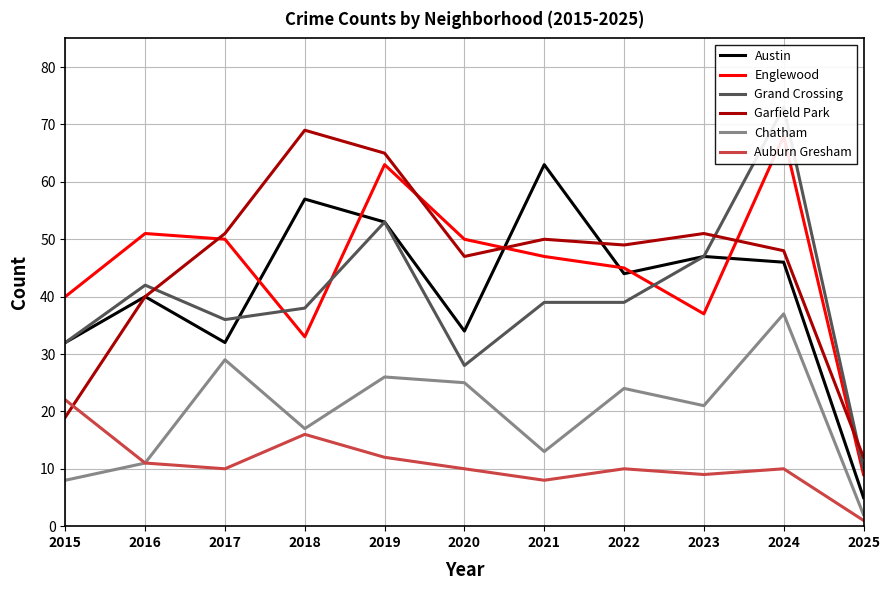

Which series has the widest spread of values?

Grand Crossing